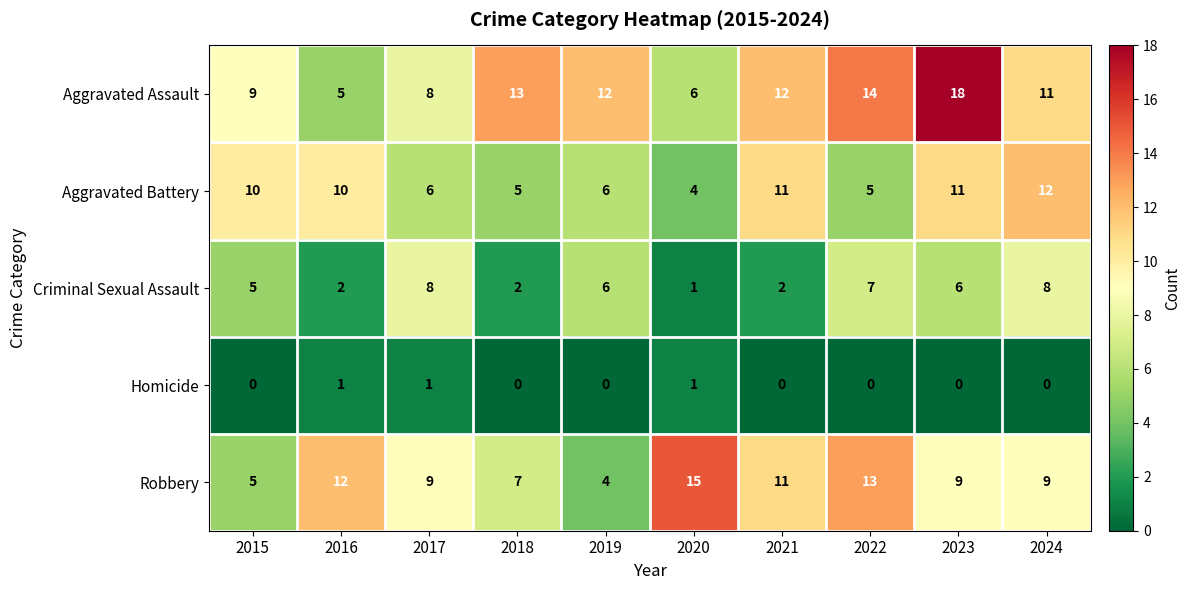

Where is Aggravated Assault nearest to the value 11?

2024